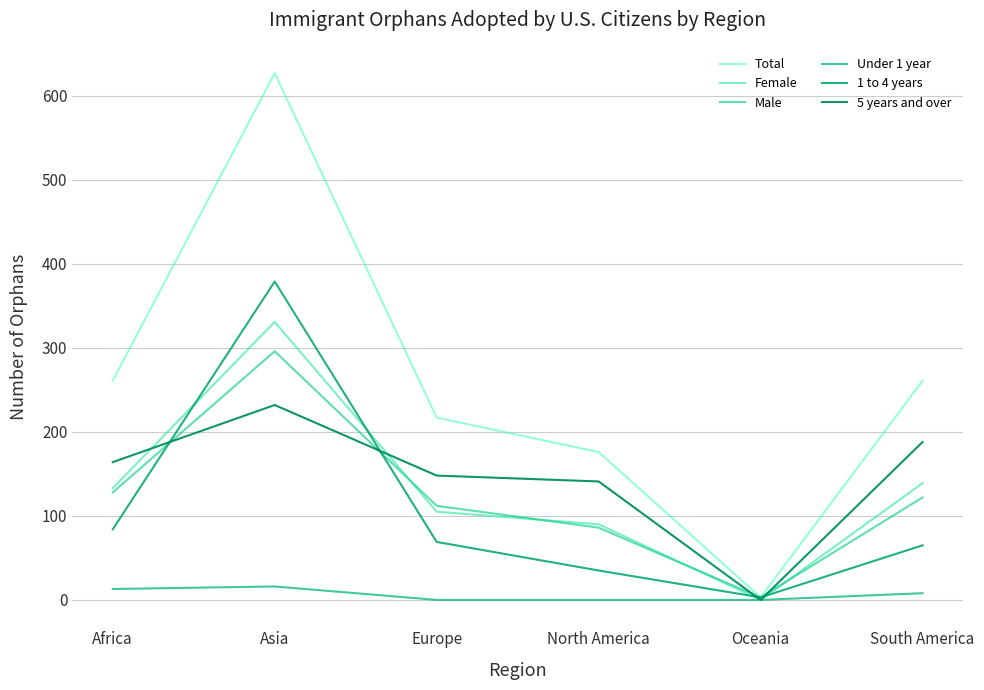

True or false: Under 1 year and Female intersect in this chart.

False